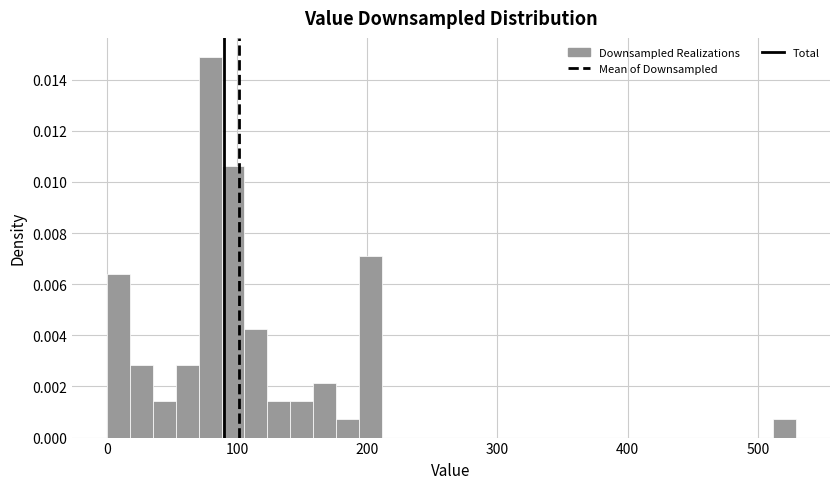

Read against the x-axis, roughly where is the centre of the tallest bar?

80